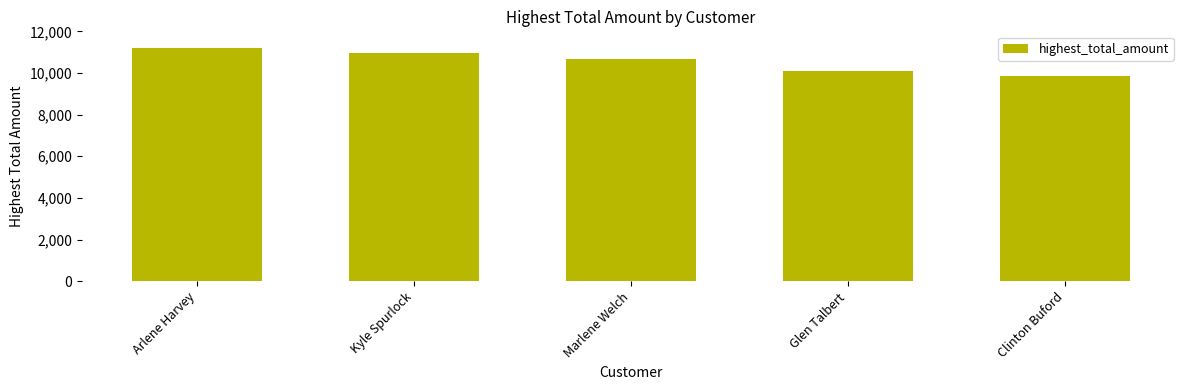

What is the average value?

10555